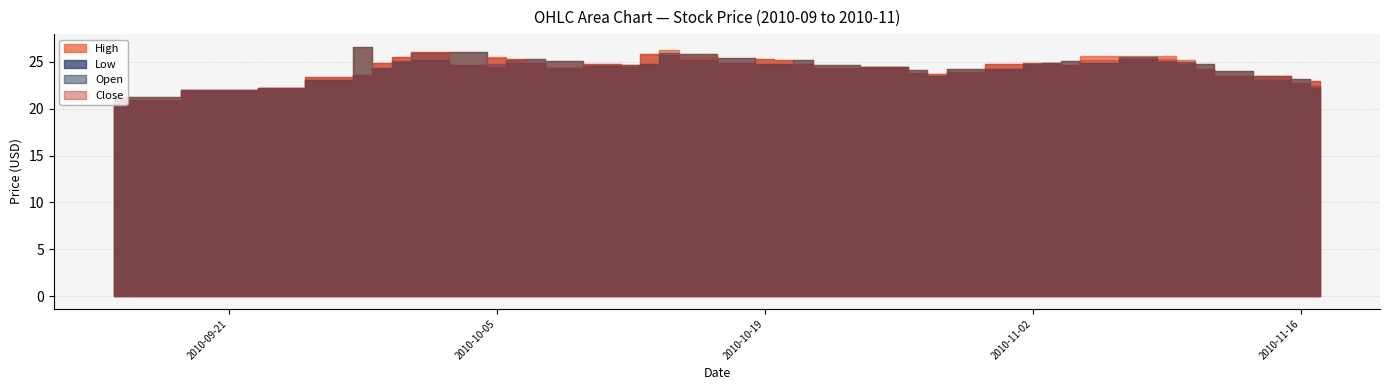

At which label does Open reach its minimum?

2010-09-15